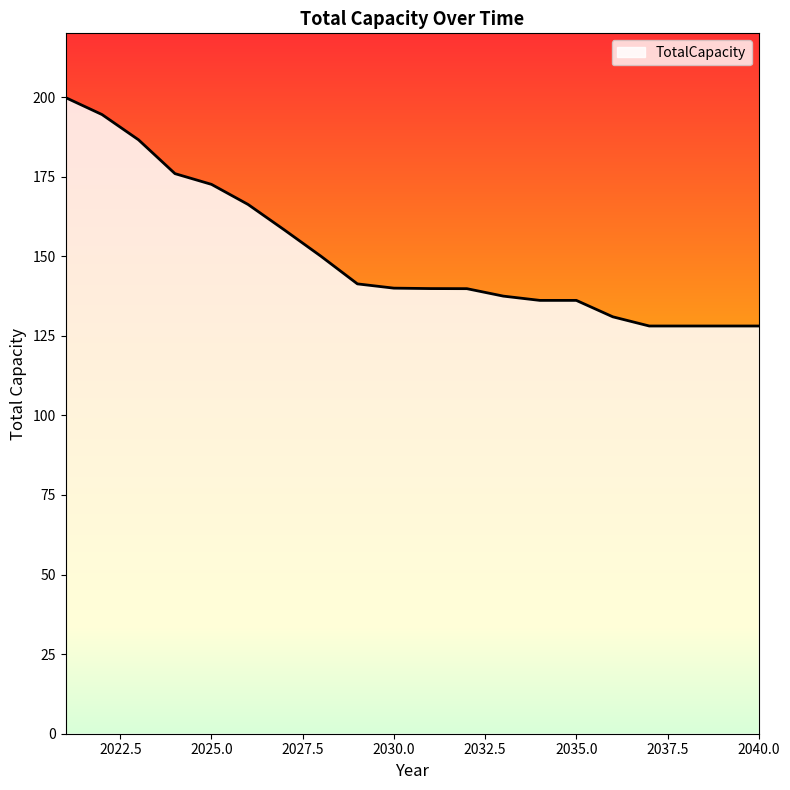

What is the maximum value shown in the chart?

199.8